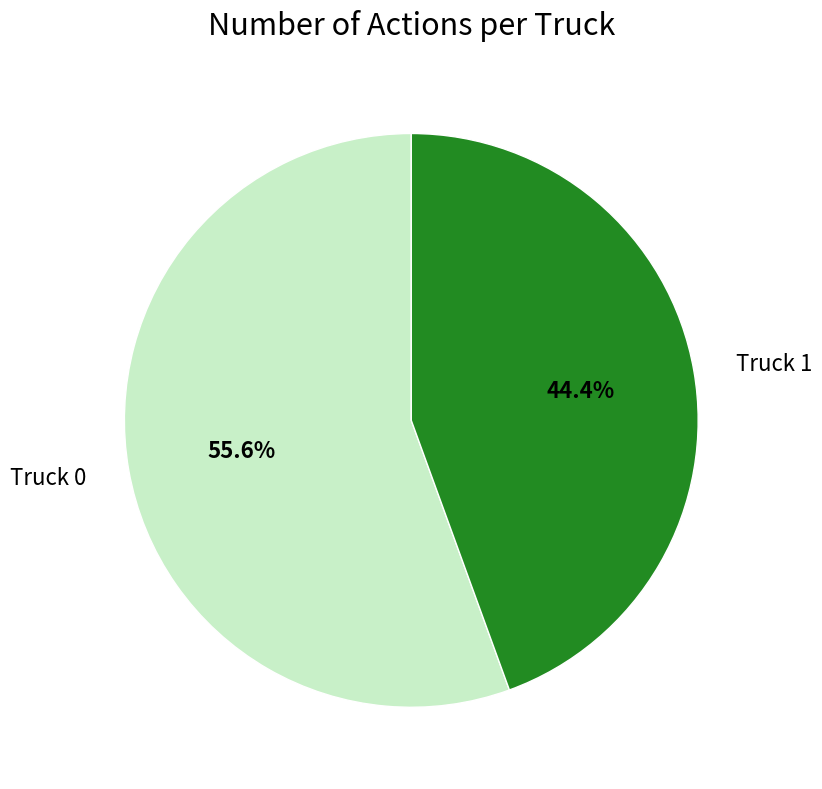

What percentage do Truck 0 and Truck 1 together represent?

100.0%